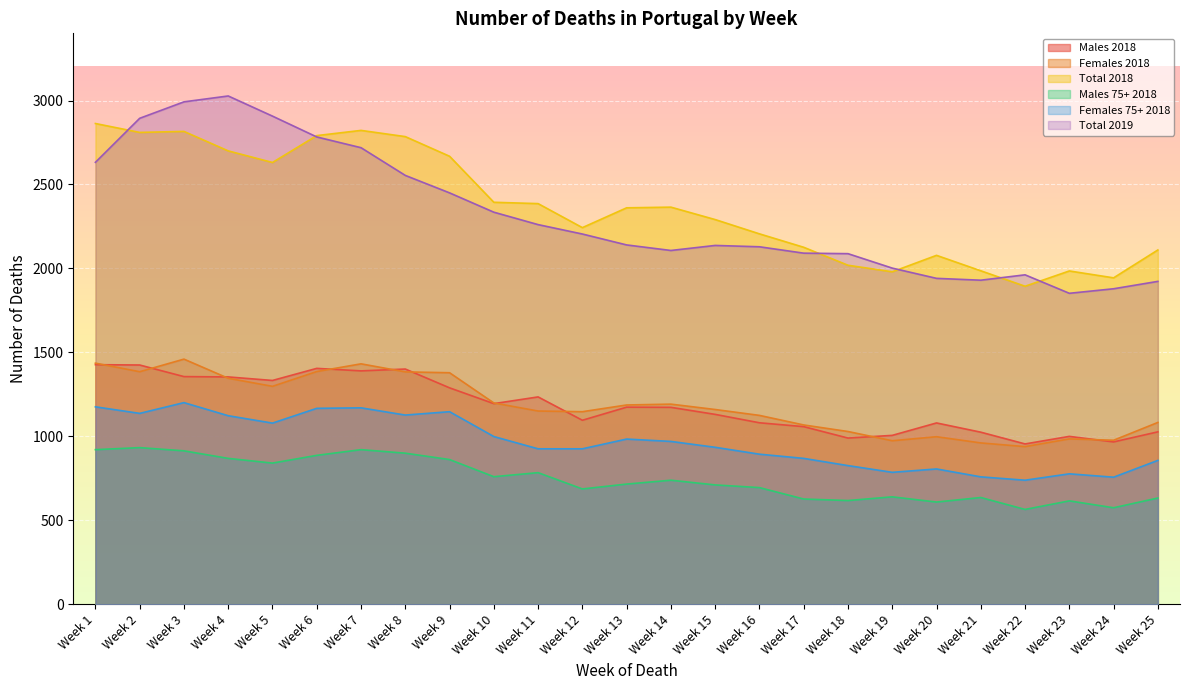

Reading left to right, what are all the values shown in this chart?

Males 2018: Week 1=1427	Week 2=1425	Week 3=1356	Week 4=1354	Week 5=1333	Week 6=1405	Week 7=1390	Week 8=1401	Week 9=1289	Week 10=1195	Week 11=1235	Week 12=1096	Week 13=1174	Week 14=1173	Week 15=1131	Week 16=1081	Week 17=1058	Week 18=990	Week 19=1006	Week 20=1080	Week 21=1025	Week 22=955	Week 23=1000	Week 24=967	Week 25=1027
Females 2018: Week 1=1436	Week 2=1385	Week 3=1460	Week 4=1346	Week 5=1298	Week 6=1386	Week 7=1432	Week 8=1384	Week 9=1379	Week 10=1199	Week 11=1151	Week 12=1147	Week 13=1187	Week 14=1192	Week 15=1160	Week 16=1125	Week 17=1068	Week 18=1029	Week 19=974	Week 20=998	Week 21=961	Week 22=939	Week 23=985	Week 24=977	Week 25=1083
Total 2018: Week 1=2863	Week 2=2810	Week 3=2816	Week 4=2700	Week 5=2631	Week 6=2791	Week 7=2822	Week 8=2785	Week 9=2668	Week 10=2394	Week 11=2386	Week 12=2243	Week 13=2361	Week 14=2365	Week 15=2291	Week 16=2206	Week 17=2126	Week 18=2019	Week 19=1980	Week 20=2078	Week 21=1986	Week 22=1894	Week 23=1985	Week 24=1944	Week 25=2110
Males 75+ 2018: Week 1=921	Week 2=933	Week 3=914	Week 4=869	Week 5=841	Week 6=887	Week 7=921	Week 8=900	Week 9=862	Week 10=760	Week 11=784	Week 12=687	Week 13=716	Week 14=739	Week 15=711	Week 16=695	Week 17=627	Week 18=618	Week 19=640	Week 20=609	Week 21=636	Week 22=565	Week 23=616	Week 24=575	Week 25=633
Females 75+ 2018: Week 1=1176	Week 2=1137	Week 3=1201	Week 4=1123	Week 5=1079	Week 6=1167	Week 7=1170	Week 8=1127	Week 9=1147	Week 10=999	Week 11=926	Week 12=926	Week 13=984	Week 14=970	Week 15=935	Week 16=894	Week 17=869	Week 18=826	Week 19=786	Week 20=806	Week 21=759	Week 22=739	Week 23=777	Week 24=757	Week 25=857
Total 2019: Week 1=2632	Week 2=2894	Week 3=2992	Week 4=3027	Week 5=2907	Week 6=2783	Week 7=2719	Week 8=2554	Week 9=2450	Week 10=2335	Week 11=2261	Week 12=2205	Week 13=2140	Week 14=2107	Week 15=2137	Week 16=2129	Week 17=2091	Week 18=2088	Week 19=2002	Week 20=1941	Week 21=1930	Week 22=1962	Week 23=1852	Week 24=1879	Week 25=1923